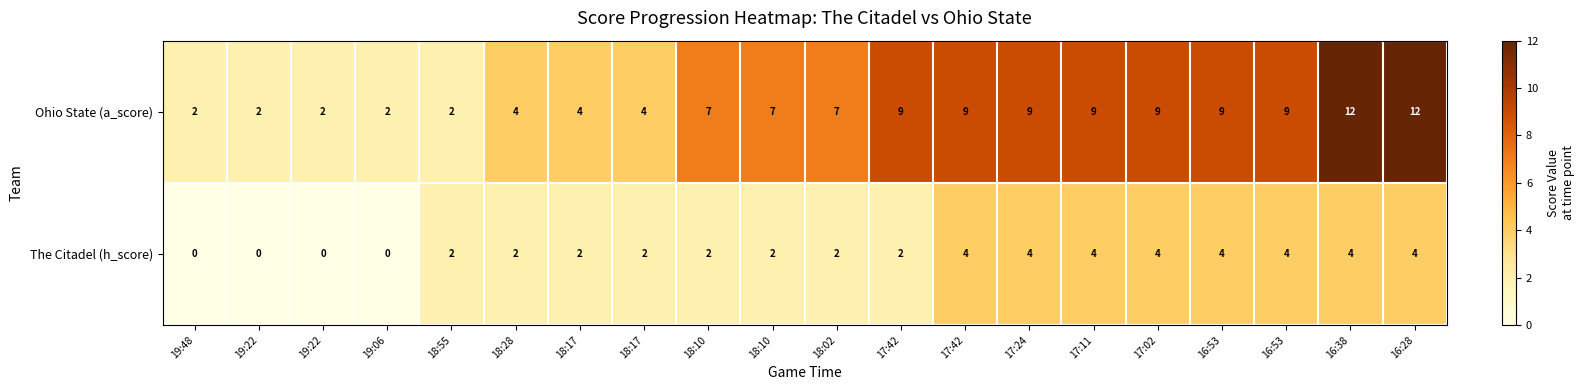

How many distinct data groups are displayed?

2